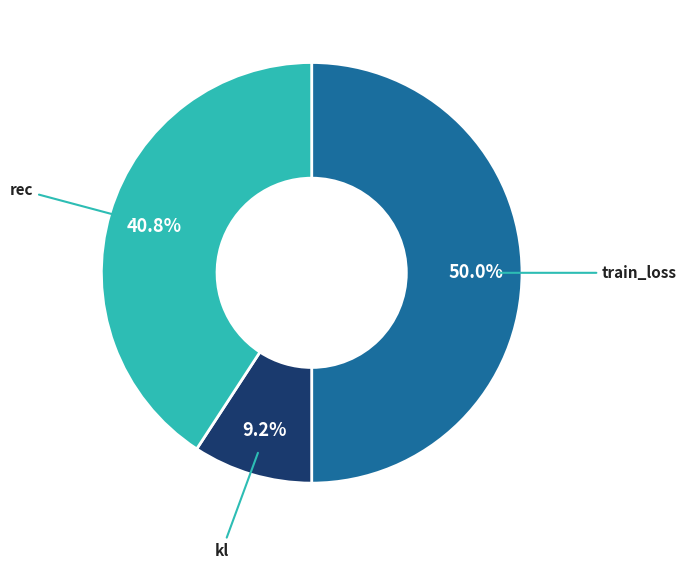

Which slice is the smallest?

kl